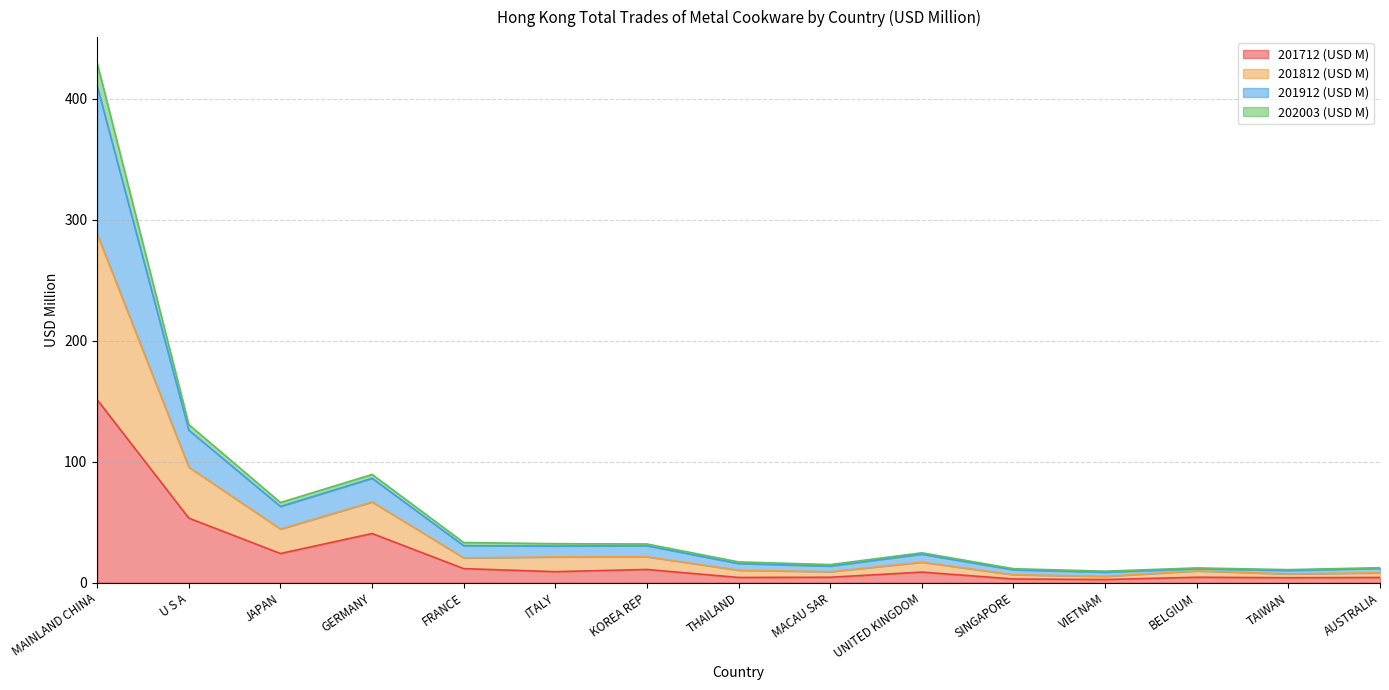

What is the total value across all series at MACAU SAR?

15.0